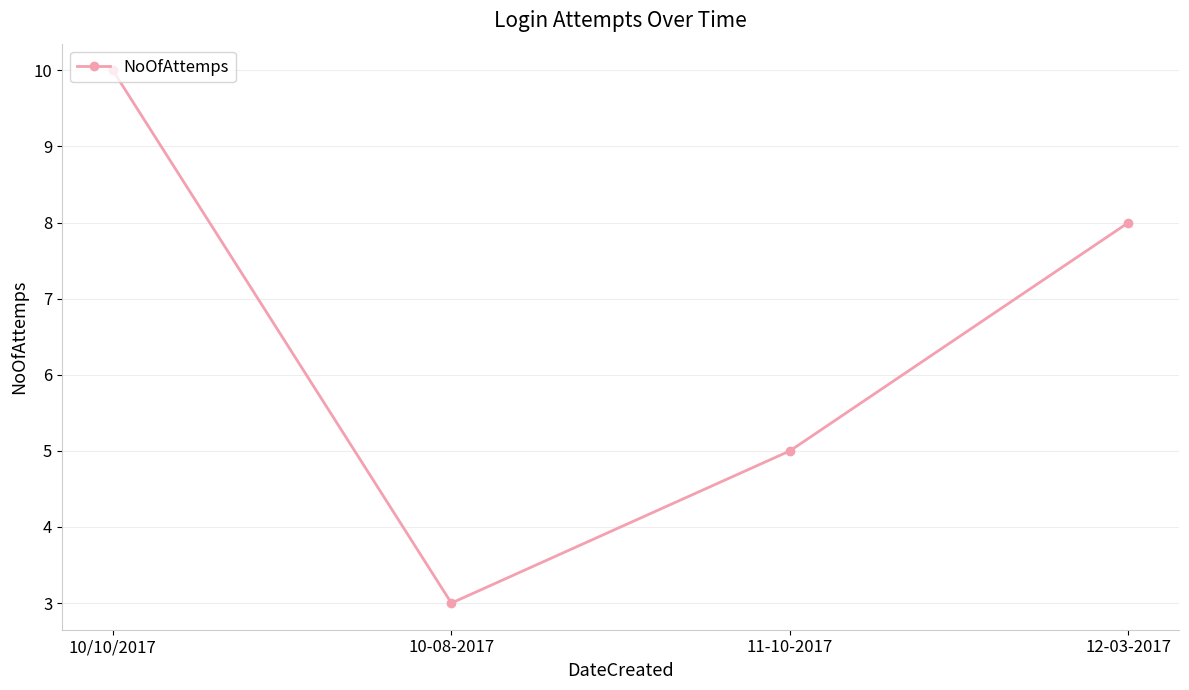

What is the difference between the maximum and second lowest values?

5